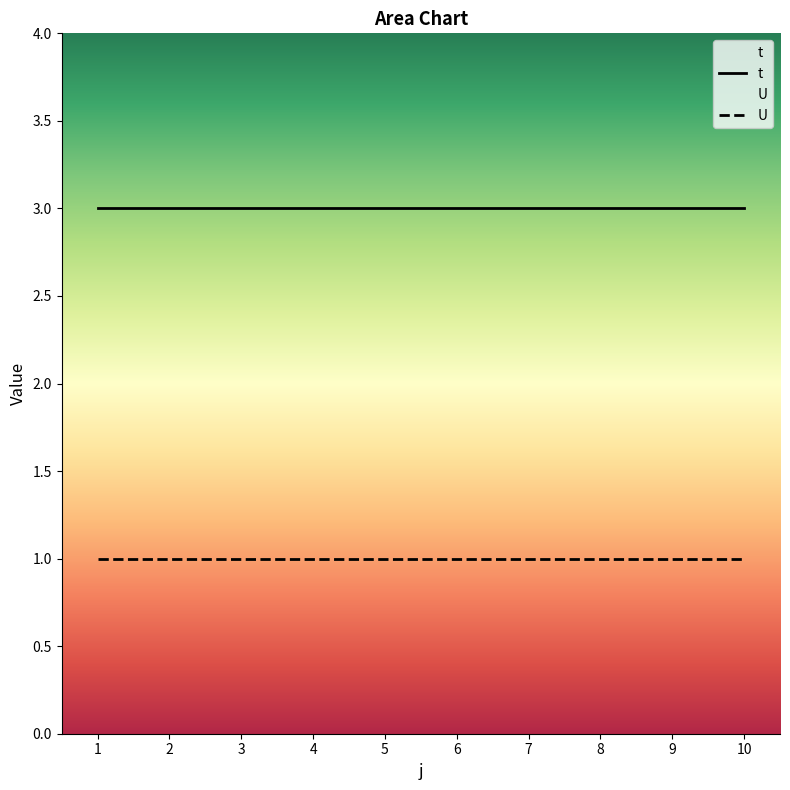

Rank the series by their average value, from highest to lowest.

t, U